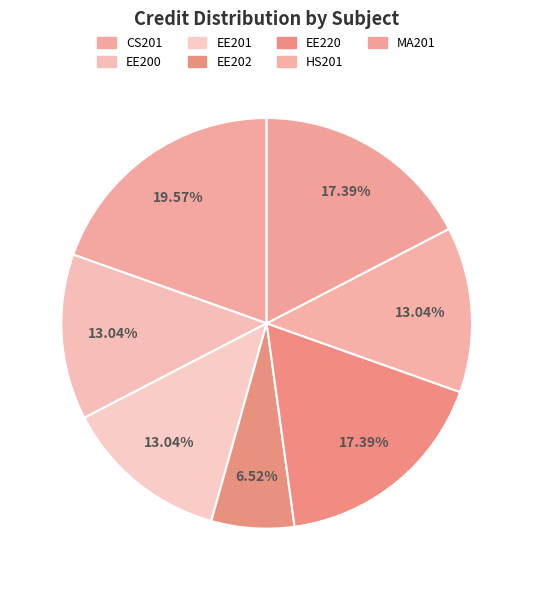

Which slice is the smallest?

EE202